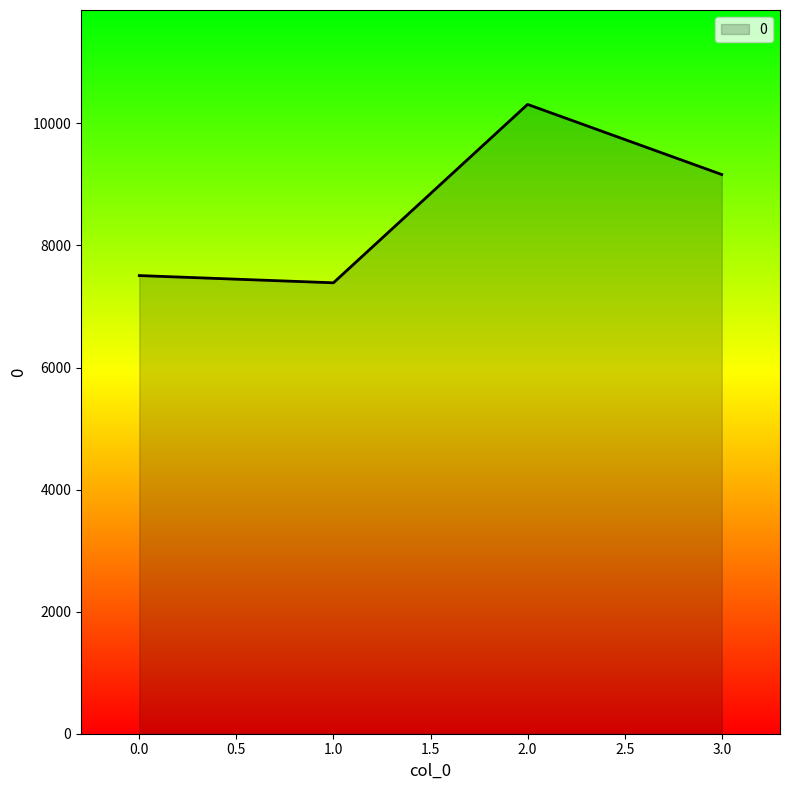

Rank the categories by value from lowest to highest.

1.0, 0.0, 3.0, 2.0